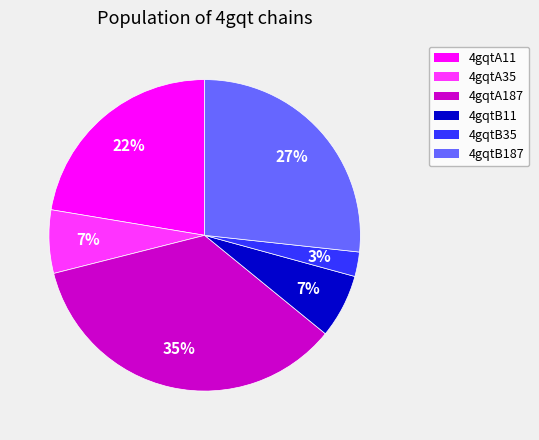

What is the smallest slice in the pie chart?

4gqtB35